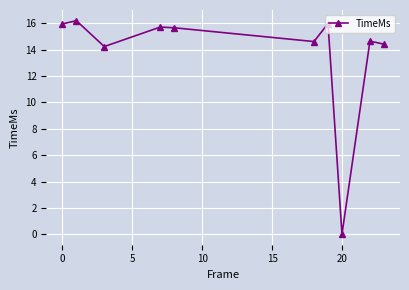

How many points are lower than both their immediate neighbors (excluding endpoints)?

3